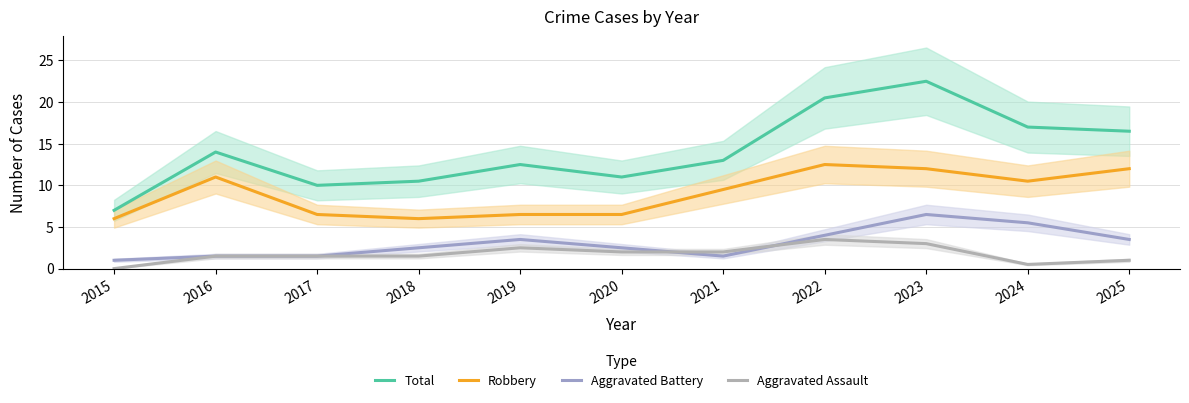

At 2019, list the series in order from smallest to largest.

Aggravated Assault, Aggravated Battery, Robbery, Total